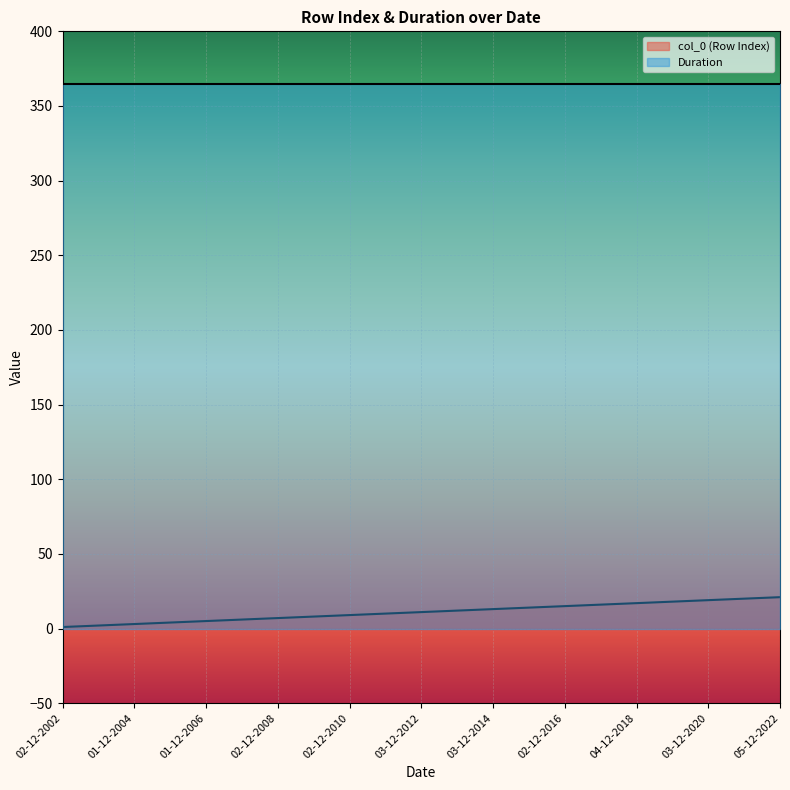

What is the change in value from 02-12-2009 to 03-12-2014?

+5